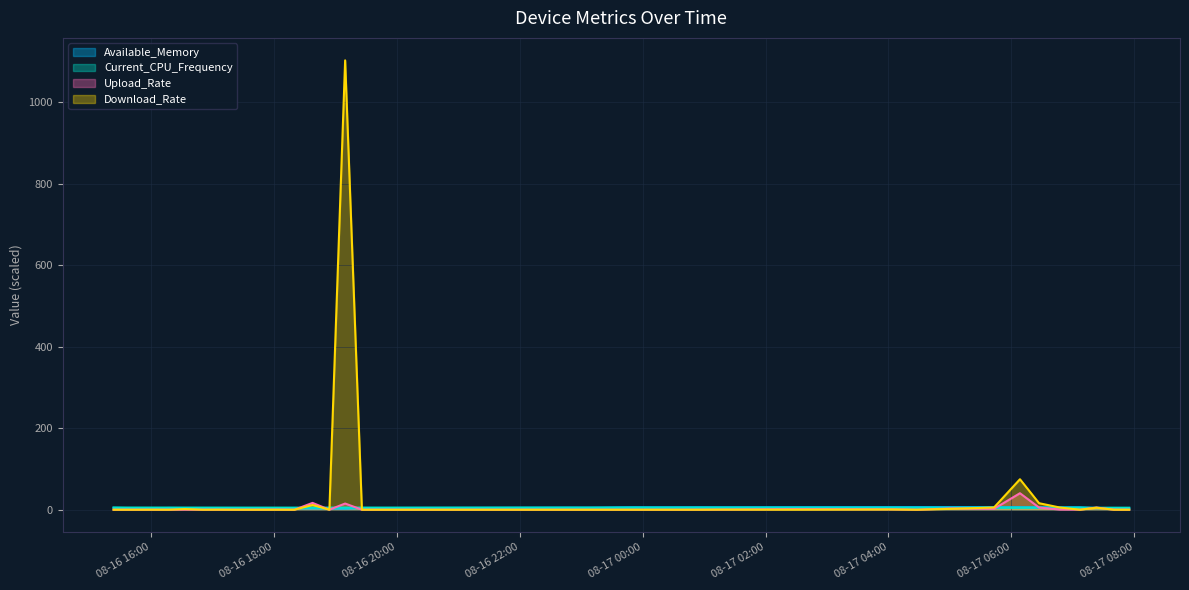

Which series has the widest spread of values?

Download_Rate